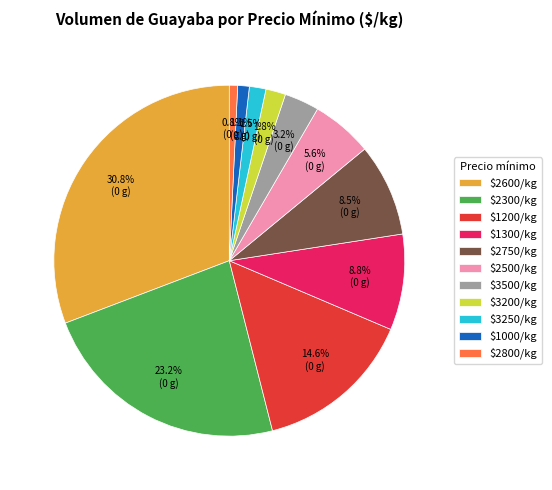

To the nearest percent, what is the difference between the largest and smallest slice percentages?

30%